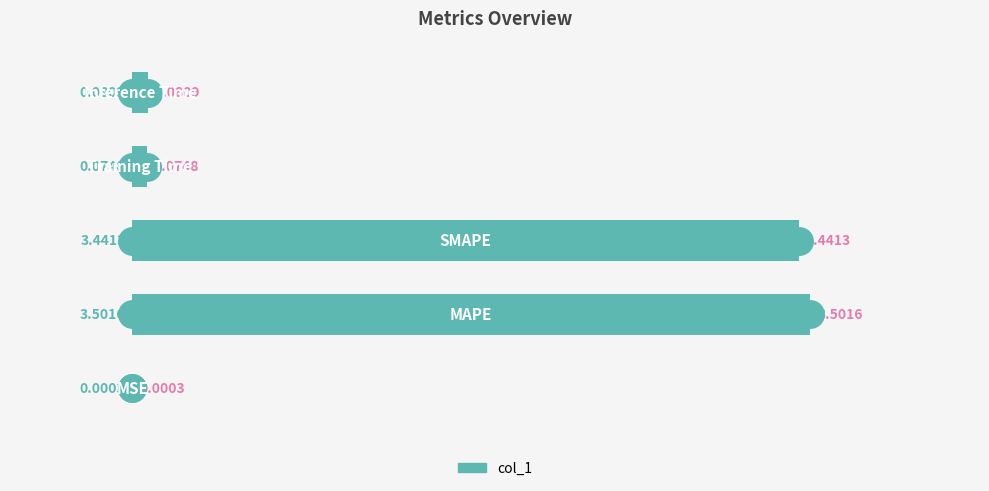

What is the greatest value displayed?

3.5